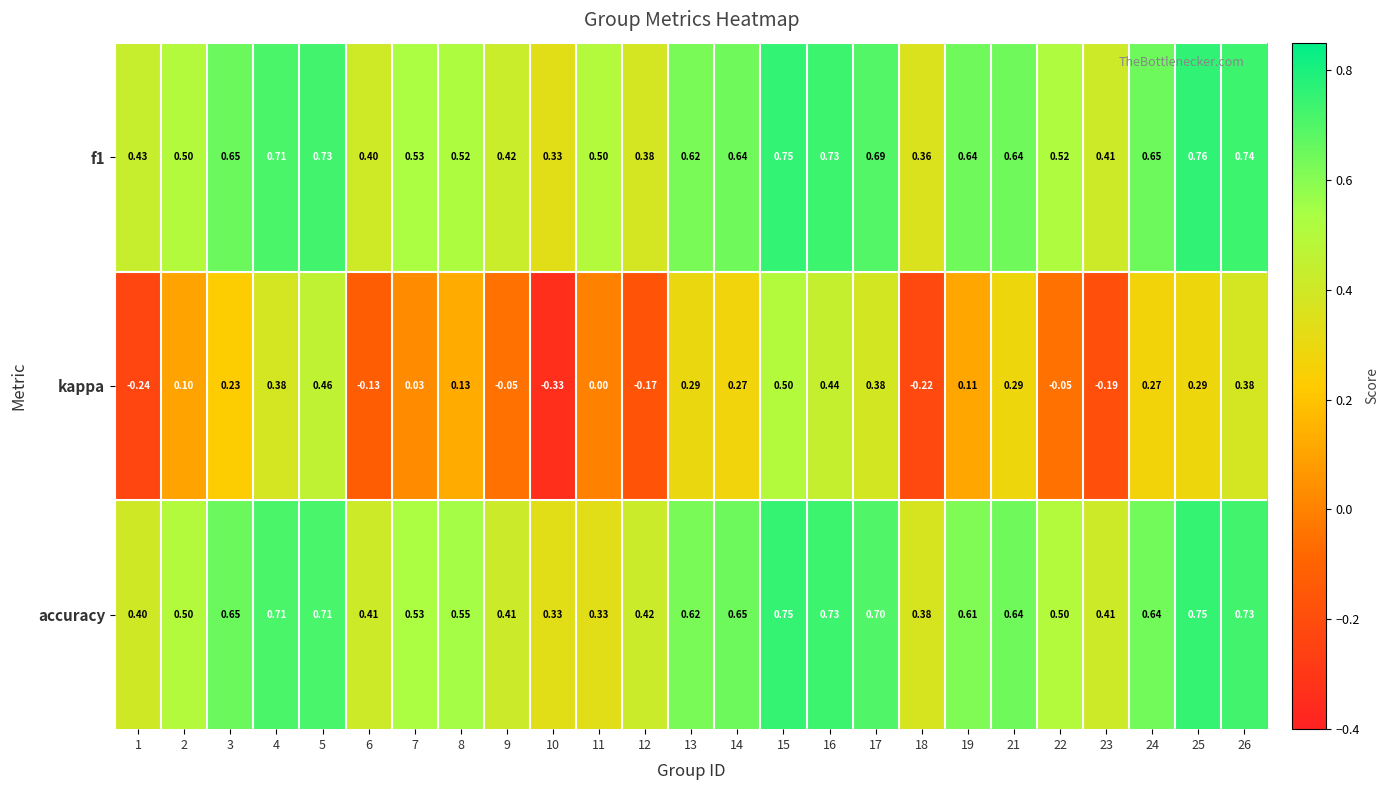

Between 1 and 13, which series saw the biggest shift?

kappa